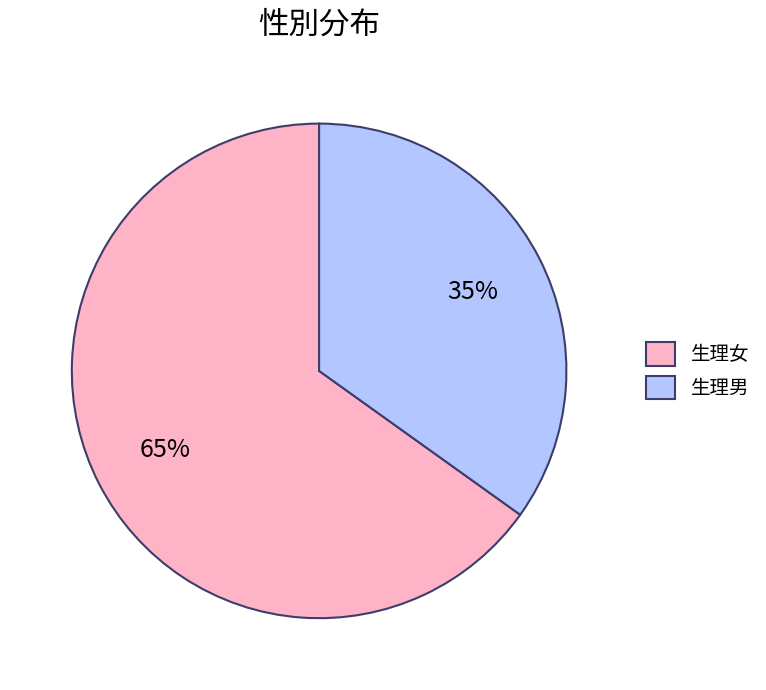

How many slices are in this pie chart?

2